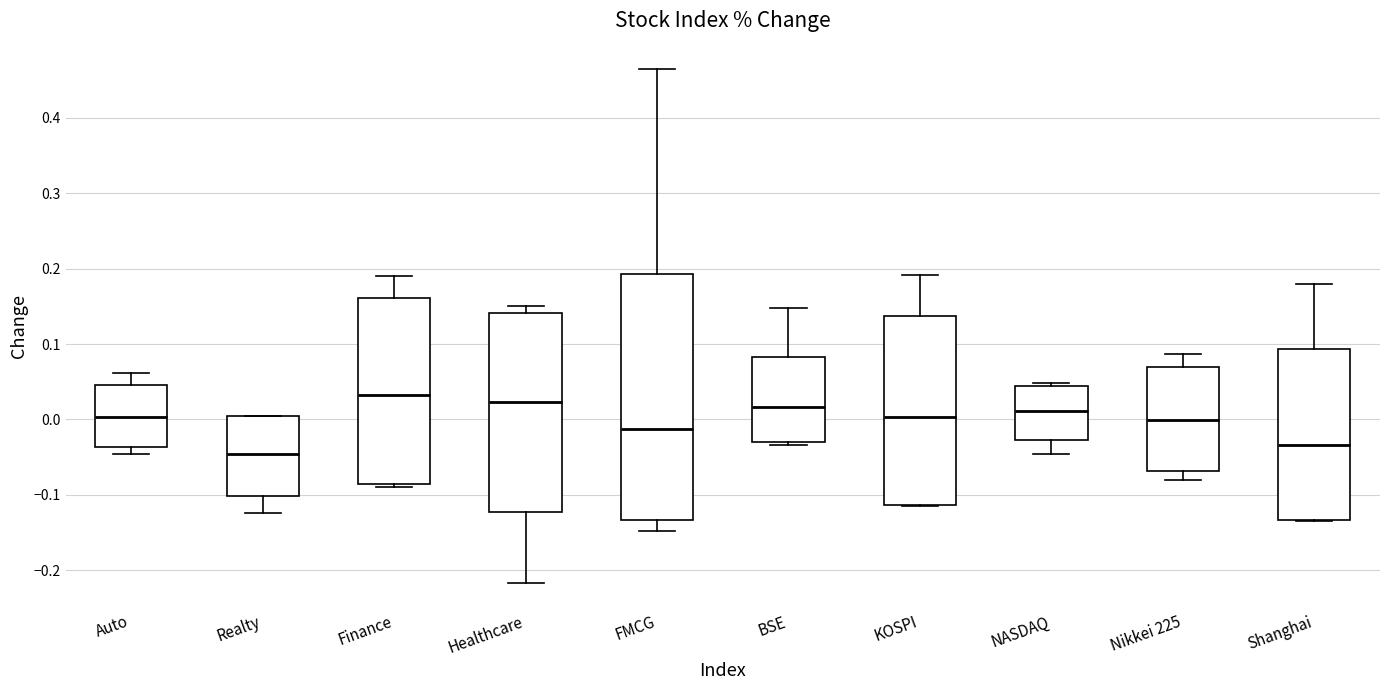

Reading left to right, read every box against the y-axis: the position of its median line, the range the box covers, and the ends of its whiskers. The values are not printed on the chart, so give them approximately, as read against the axis.

Auto: median 0.00, box -0.04 to 0.05, whiskers -0.05 to 0.06
Realty: median -0.05, box -0.10 to 0.00, whiskers -0.12 to 0.00
Finance: median 0.03, box -0.09 to 0.16, whiskers -0.09 (just below the box's lower edge) to 0.19
Healthcare: median 0.02, box -0.12 to 0.14, whiskers -0.22 to 0.15
FMCG: median -0.01, box -0.13 to 0.19, whiskers -0.15 to 0.46
BSE: median 0.02, box -0.03 to 0.08, whiskers -0.03 (just below the box's lower edge) to 0.15
KOSPI: median 0.00, box -0.11 to 0.14, whiskers -0.12 to 0.19
NASDAQ: median 0.01, box -0.03 to 0.04, whiskers -0.05 to 0.05
Nikkei 225: median 0.00, box -0.07 to 0.07, whiskers -0.08 to 0.09
Shanghai: median -0.03, box -0.13 to 0.09, whiskers -0.13 to 0.18